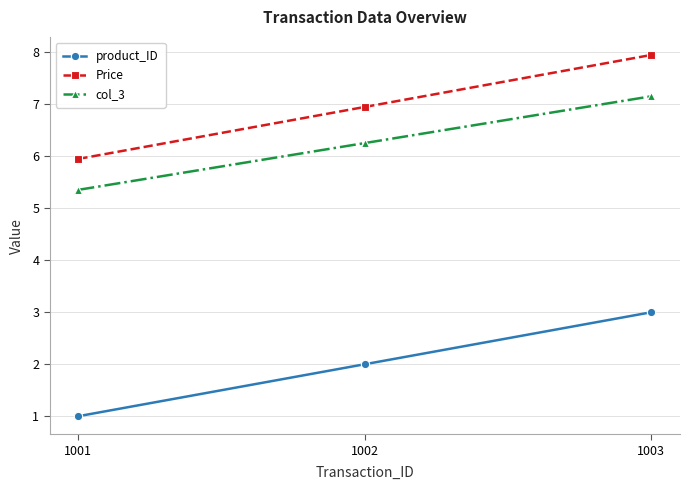

Which category has the lowest value in the product_ID series?

1001